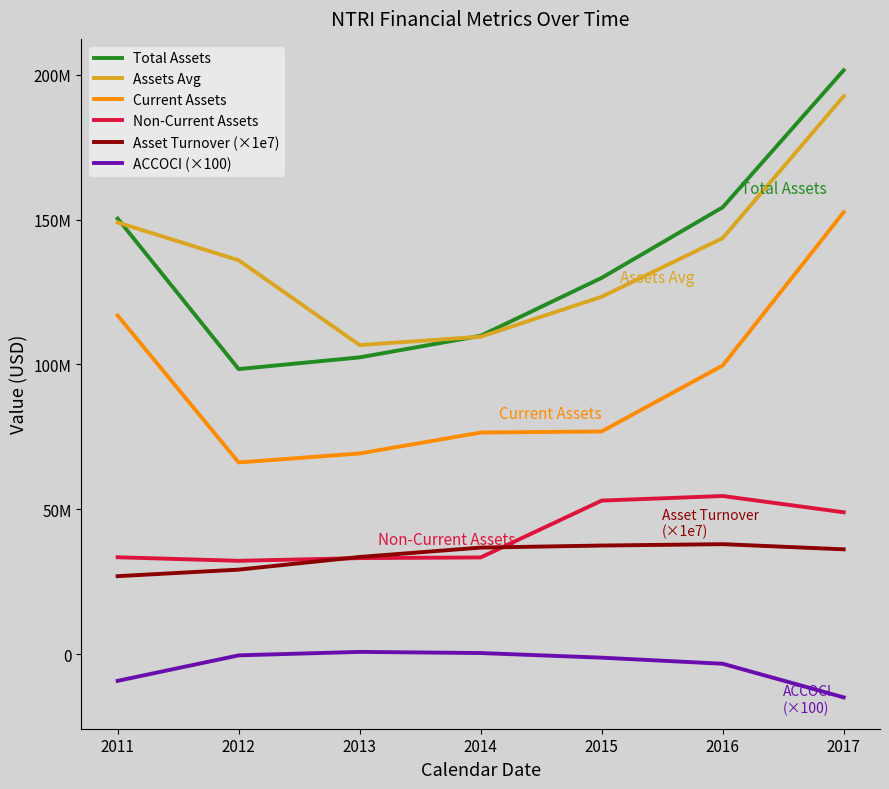

True or false: Non-Current Assets has a value of 33394000 at 2014.

True